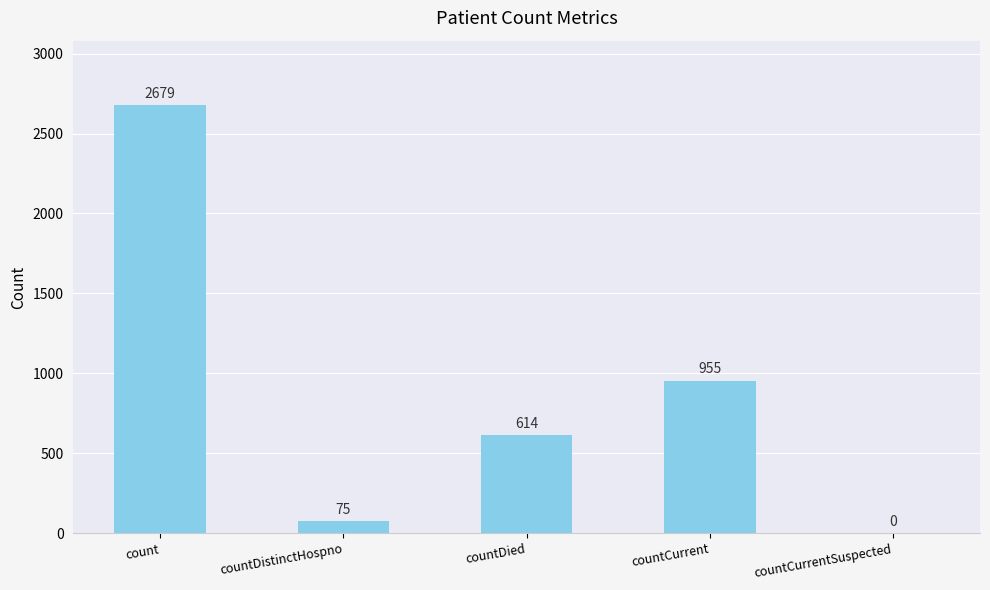

Approximately how many times larger is the value at countCurrent compared to countDistinctHospno?

12.7